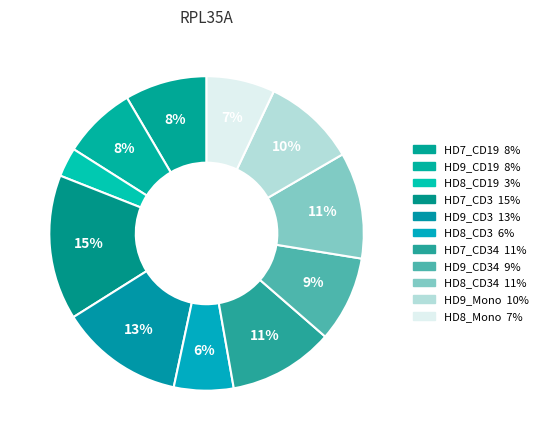

How many slices are in this pie chart?

11